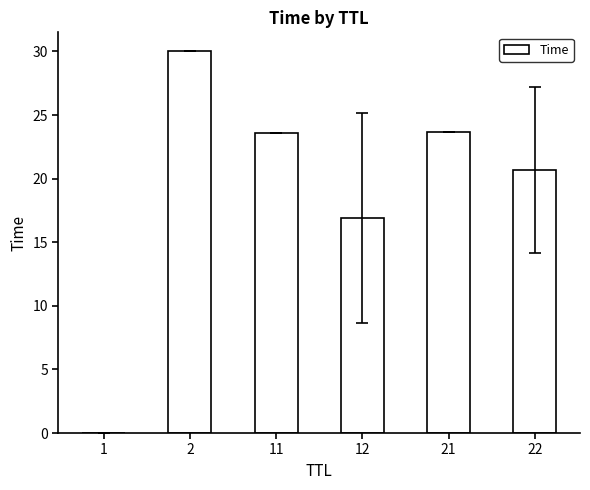

Are the bars grouped side by side (vs. stacked)?

No